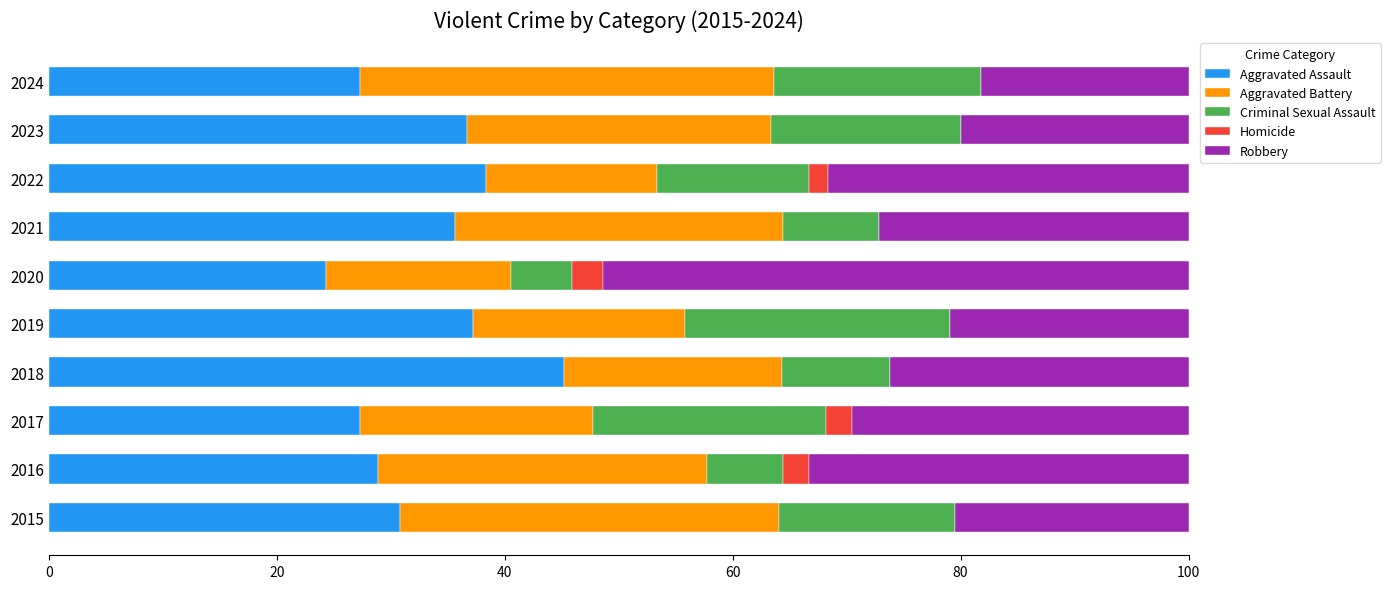

How many series are shown in this chart?

5